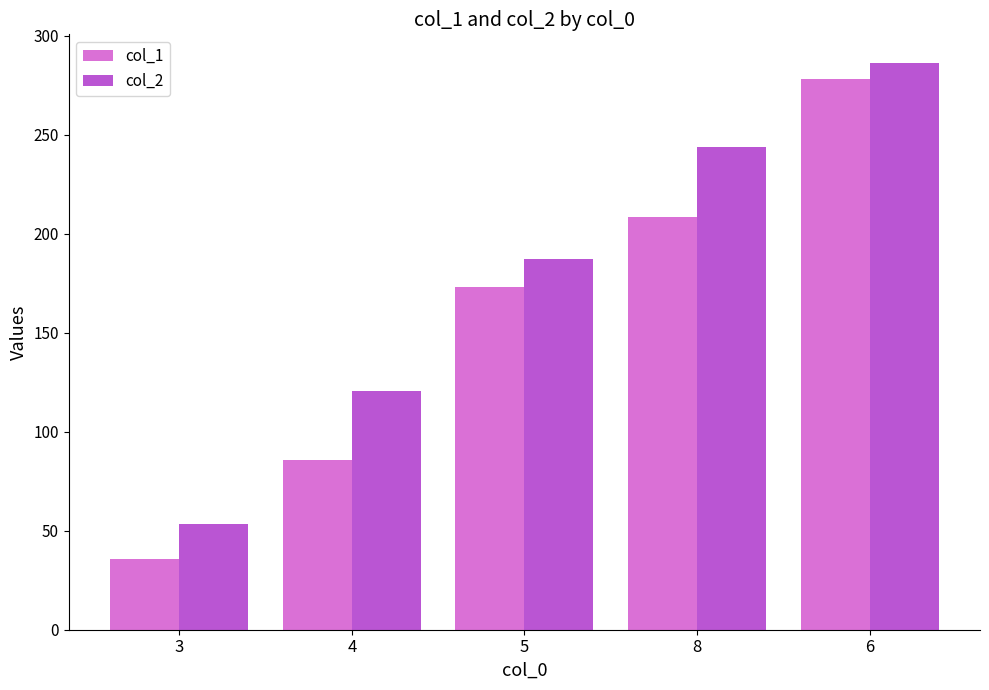

What is the maximum value shown in the chart?

286.5